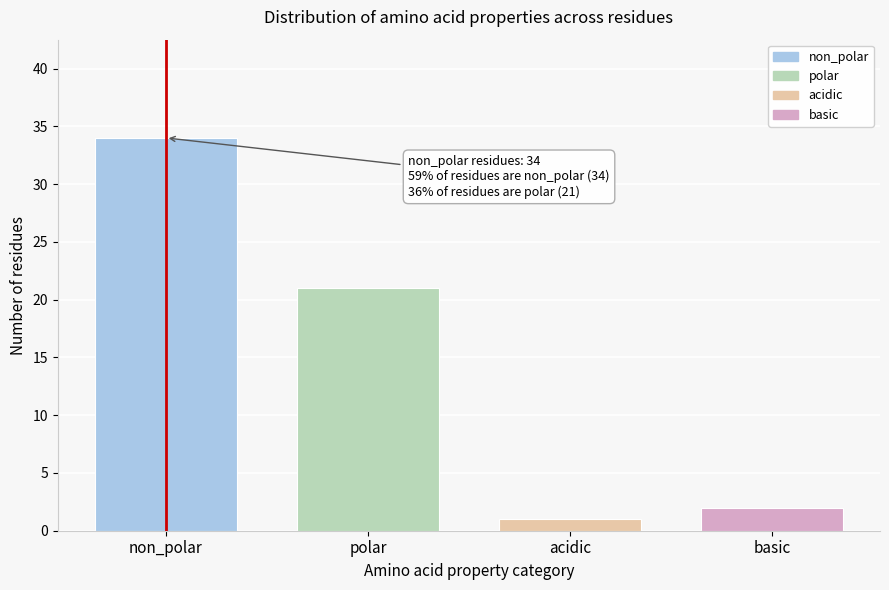

Reading left to right, extract all data points from this chart.

34	21	1	2